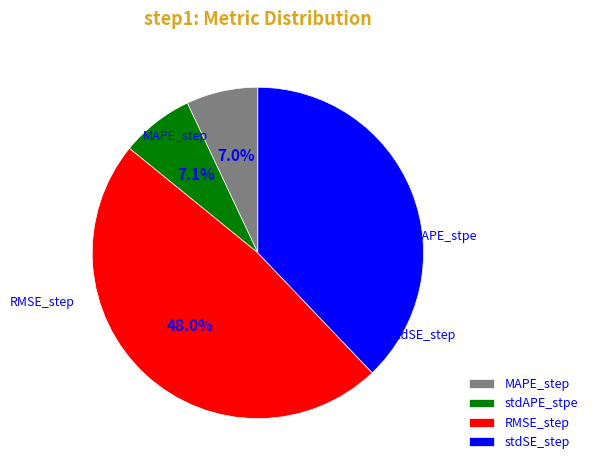

To the nearest percent, what is the difference between the largest and smallest slice percentages?

41%